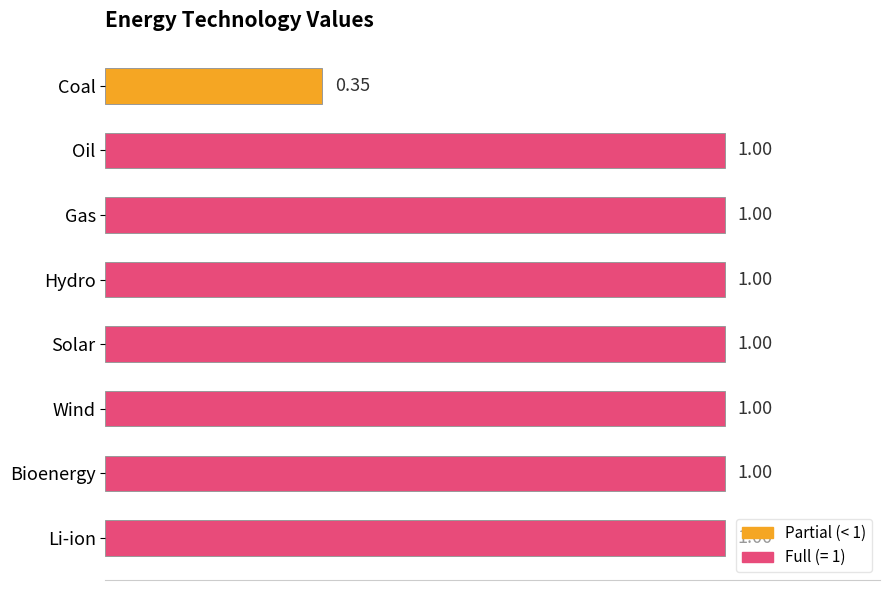

What is the ratio of the value at Gas to the value at Bioenergy?

1.0